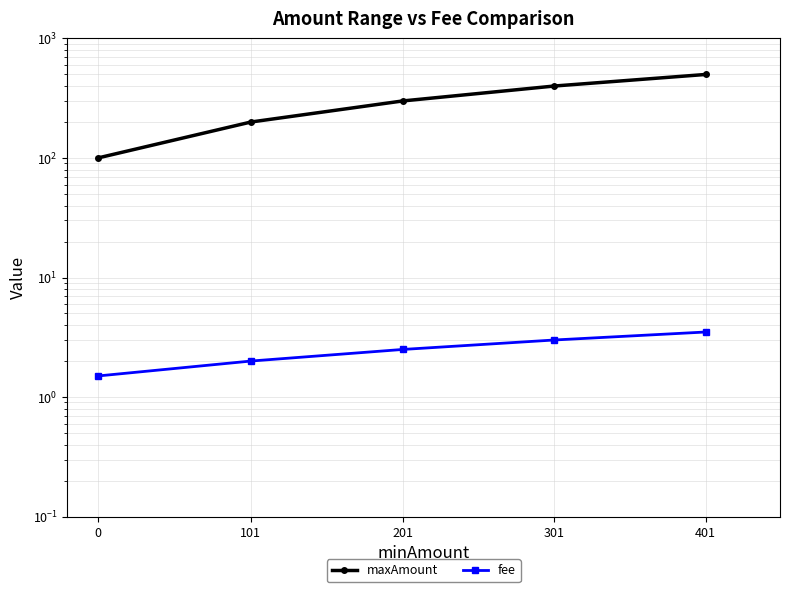

At 0, list the series in order from largest to smallest.

maxAmount, fee